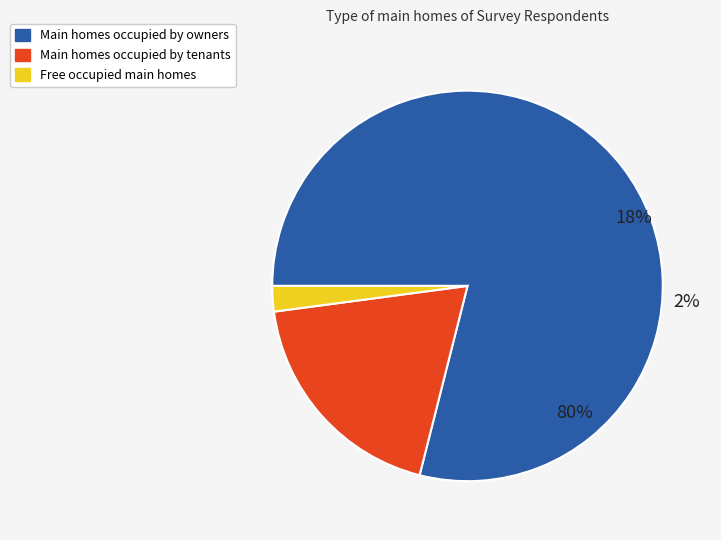

Count the number of slices in the pie.

3